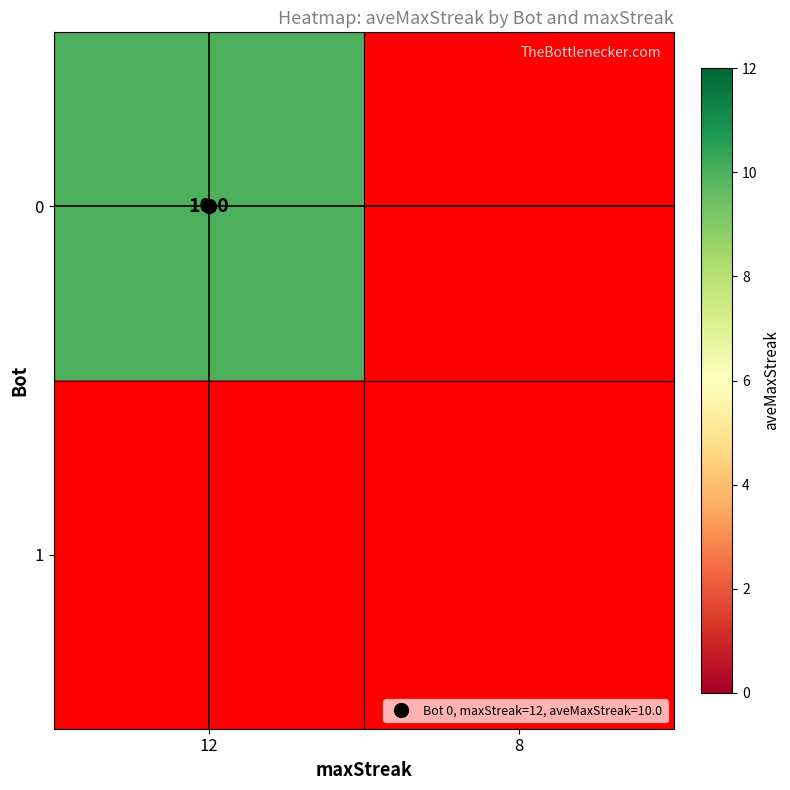

List the labels in order of 0 value, largest first.

0, 1